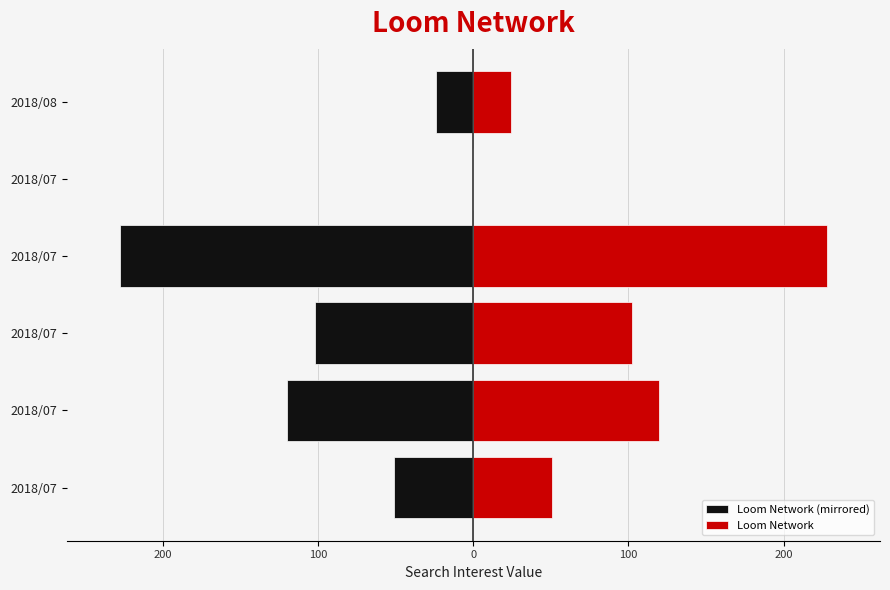

What are all the series names shown in the legend?

Loom Network (mirrored), Loom Network